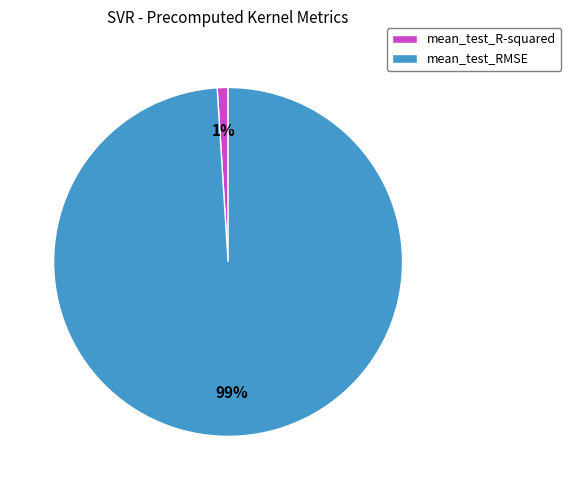

To the nearest percent, what is the average slice percentage?

50%